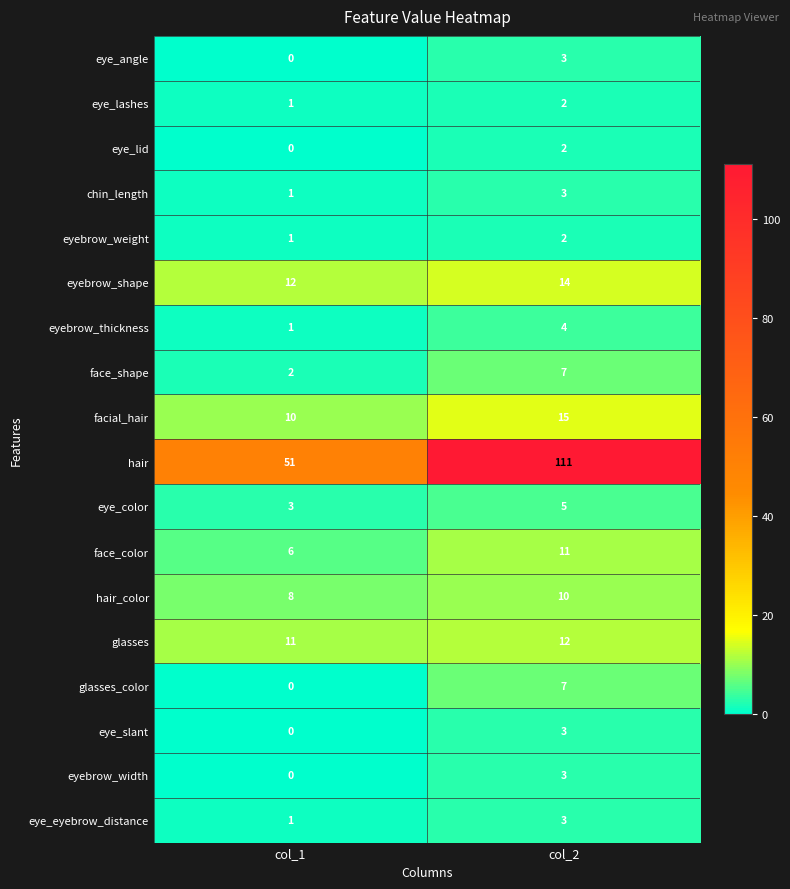

What is the sum of the eyebrow_width values at col_2 and col_1?

3